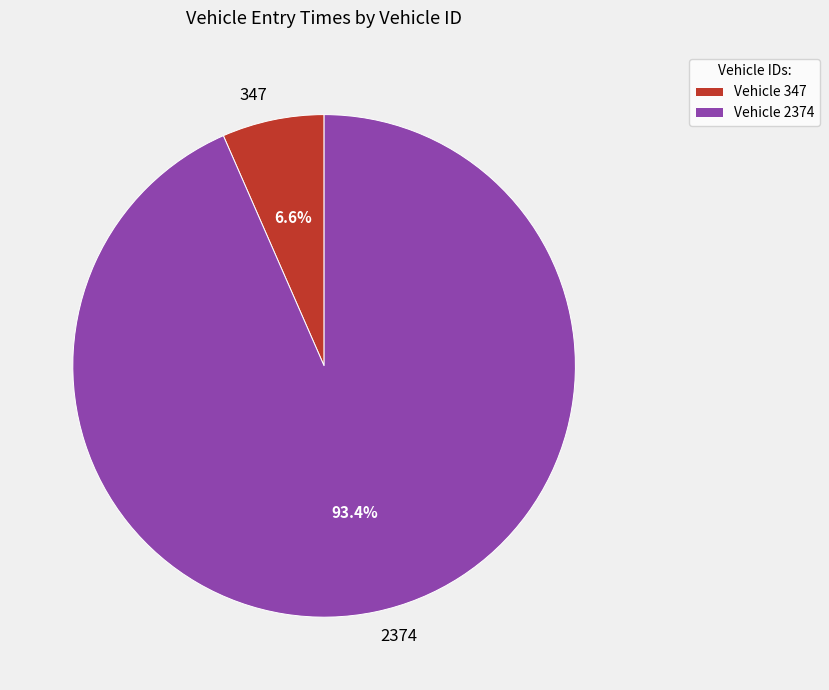

Does 2374 account for over 50% of the chart?

Yes